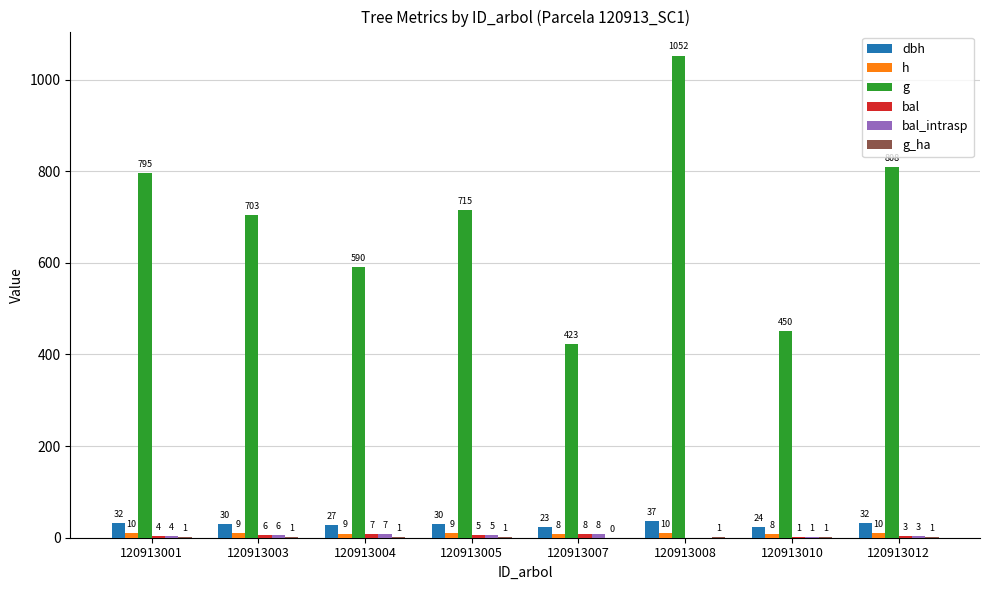

How many data points in g are above 715?

4